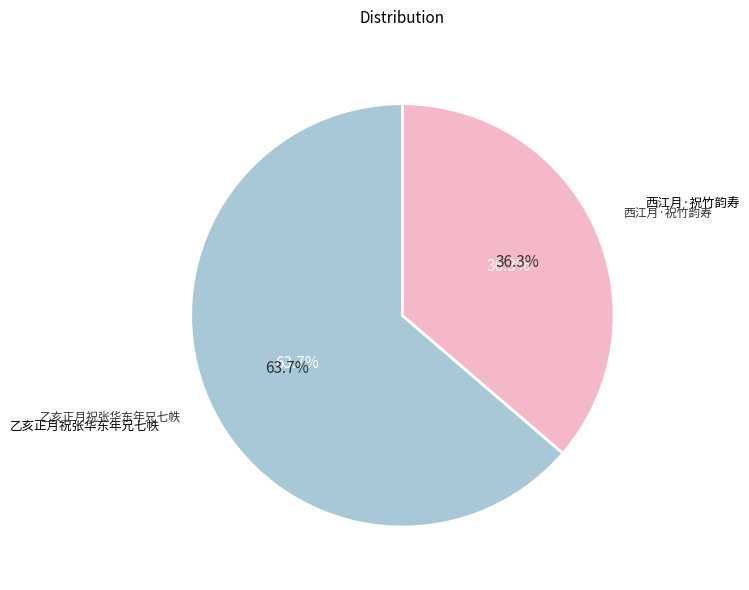

Which has a higher value, 西江月·祝竹韵寿 or 乙亥正月祝张华东年兄七帙?

乙亥正月祝张华东年兄七帙